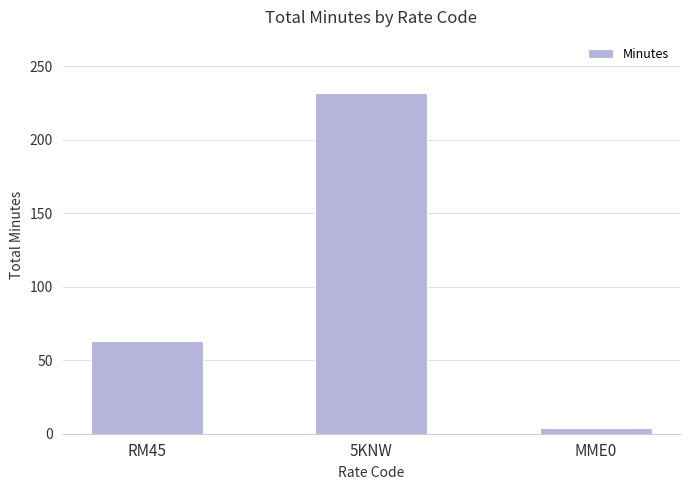

Rank the categories by value from highest to lowest.

5KNW, RM45, MME0